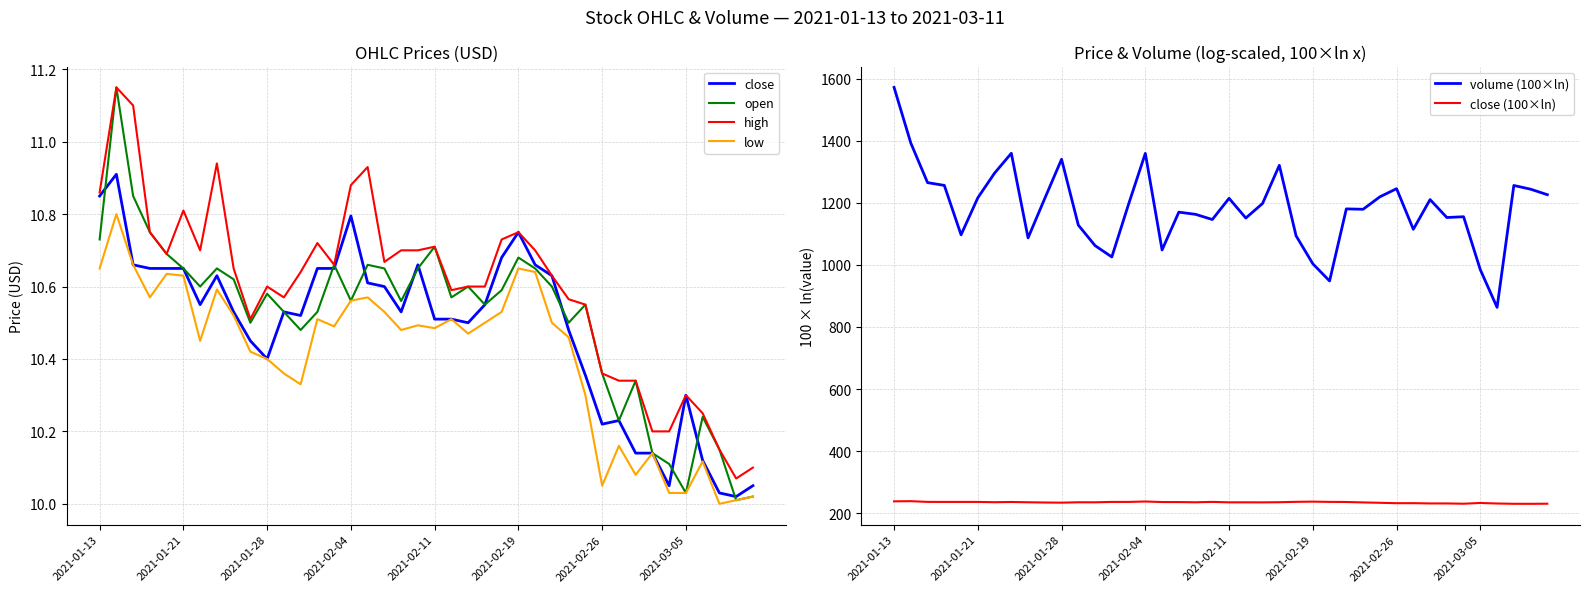

What is the difference between the volume (100×ln) values at 38 and 22?

45.9